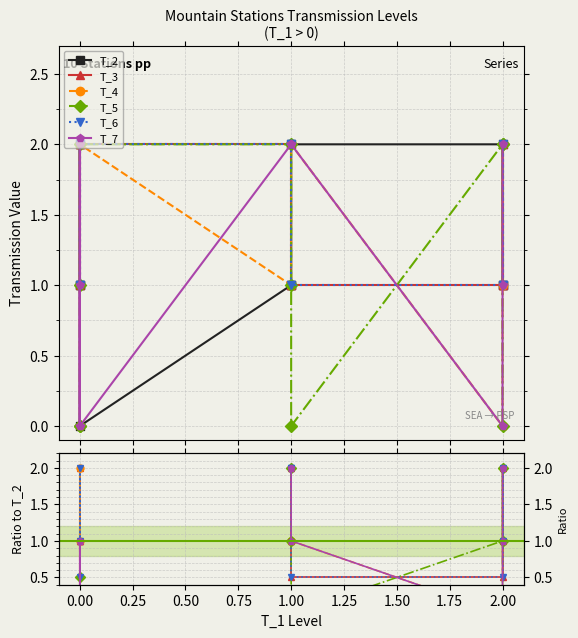

Count the T_7 values in the range 1 to 2.

7